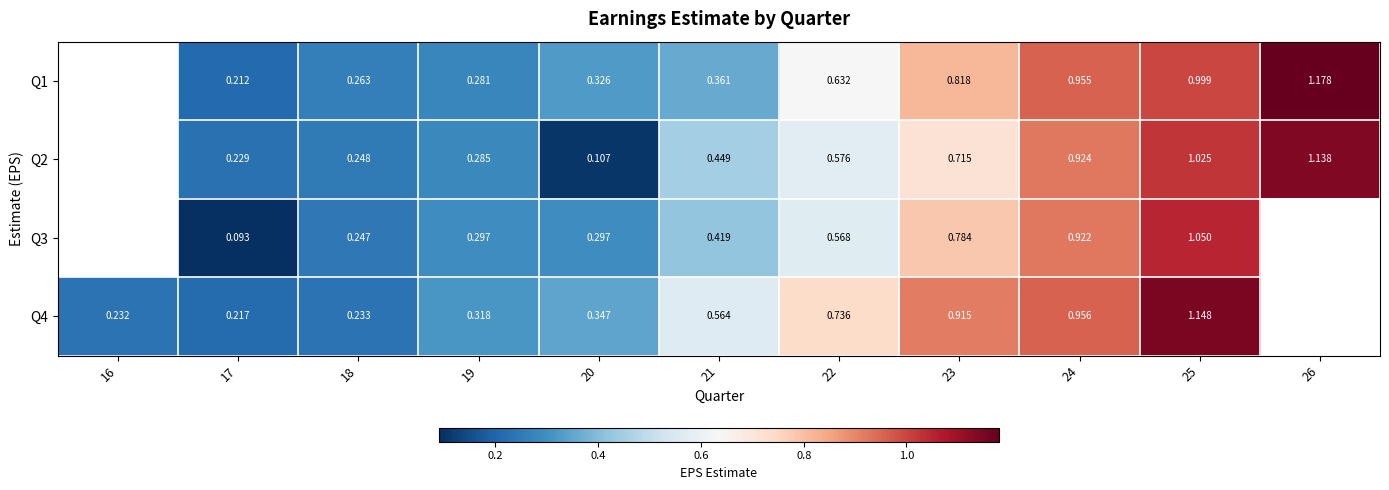

Is the value of Q3 at 22 greater than the value of Q2 at 23?

No